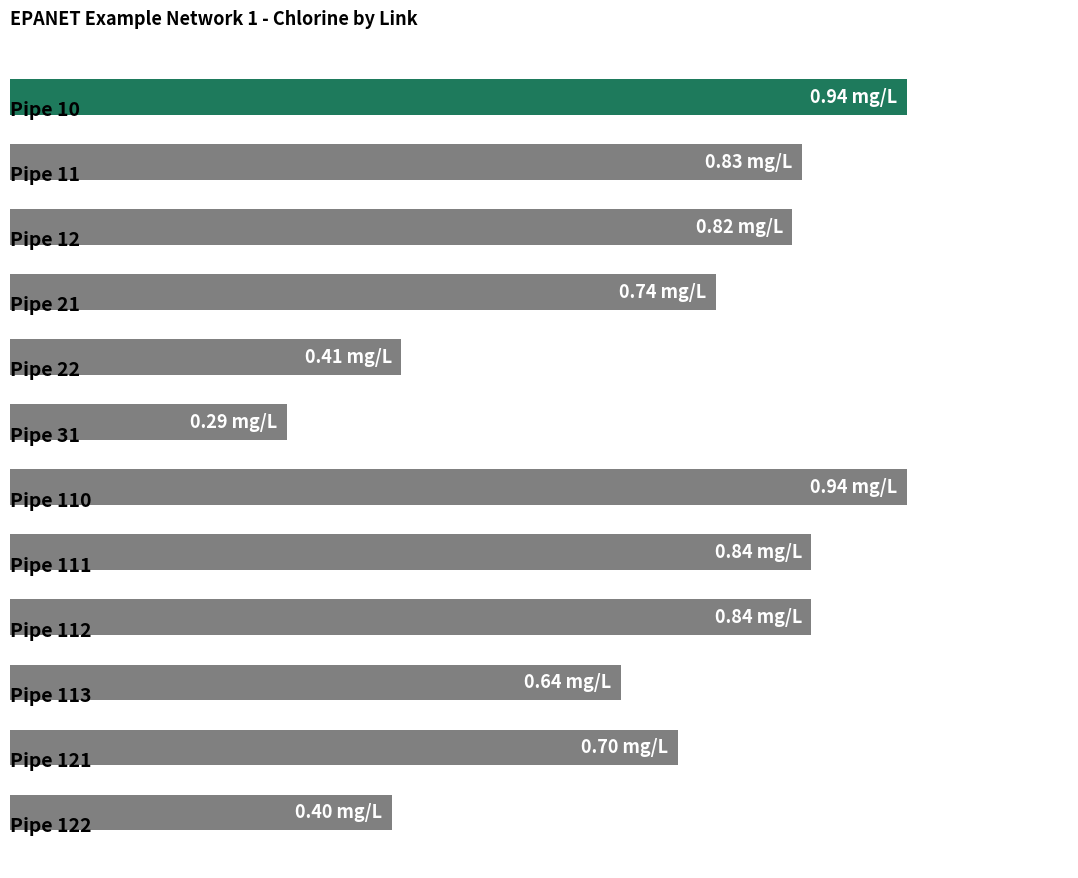

Does the chart contain stacked bars?

No